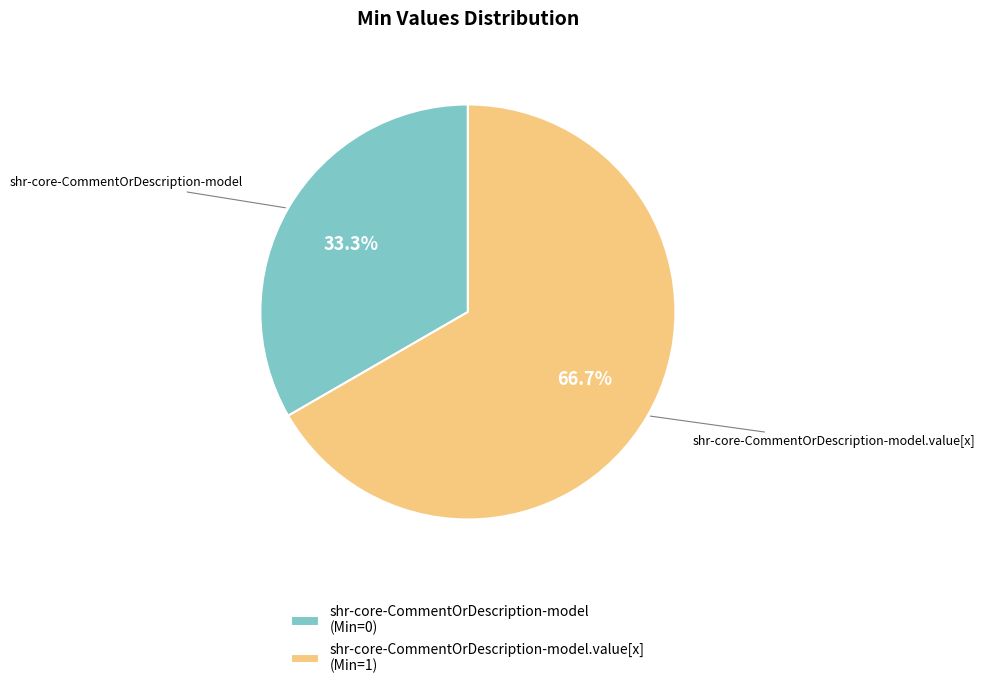

Which slice is the smallest?

shr-core-CommentOrDescription-model (Min=0)